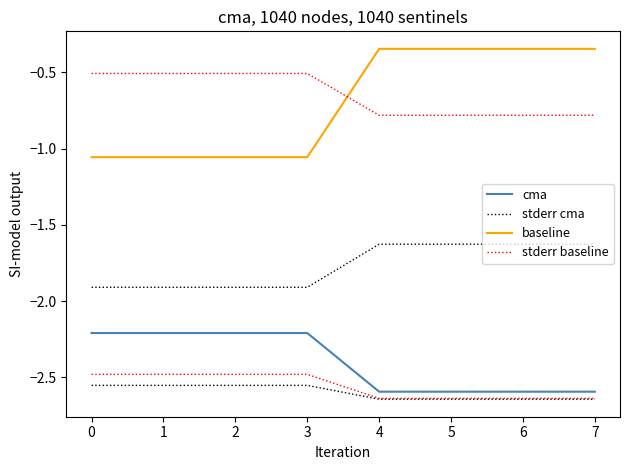

What are all the series names shown in the legend?

cma, stderr cma, baseline, stderr baseline